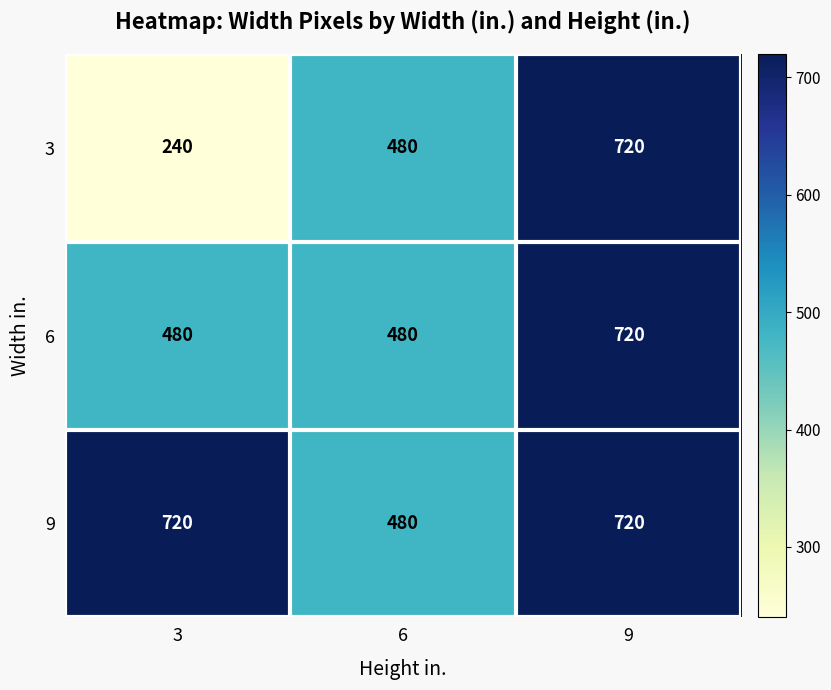

The 6 series shows 480 at 6. True or false?

True